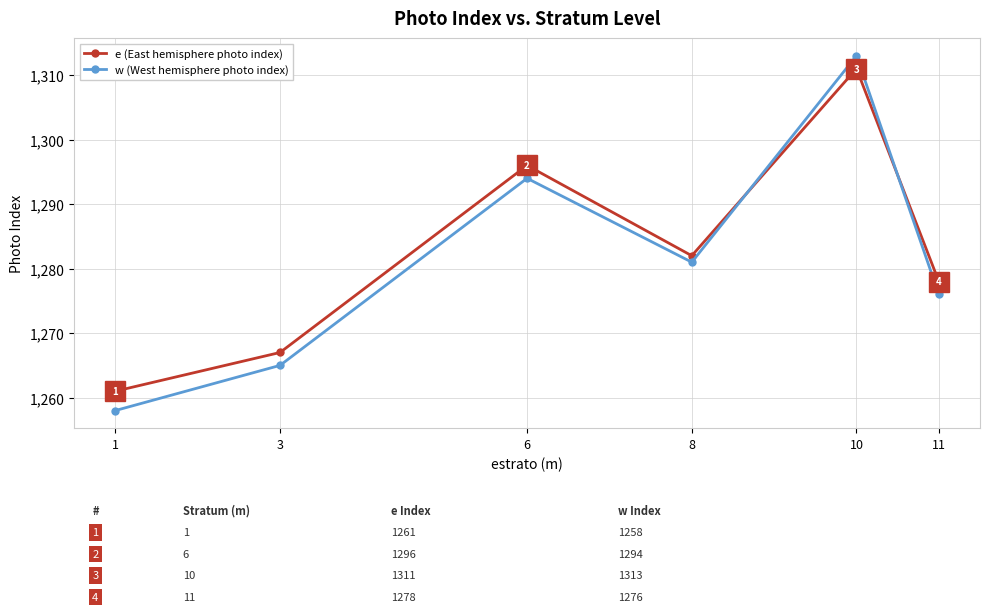

Which series has the largest total across all categories?

e (East hemisphere photo index)